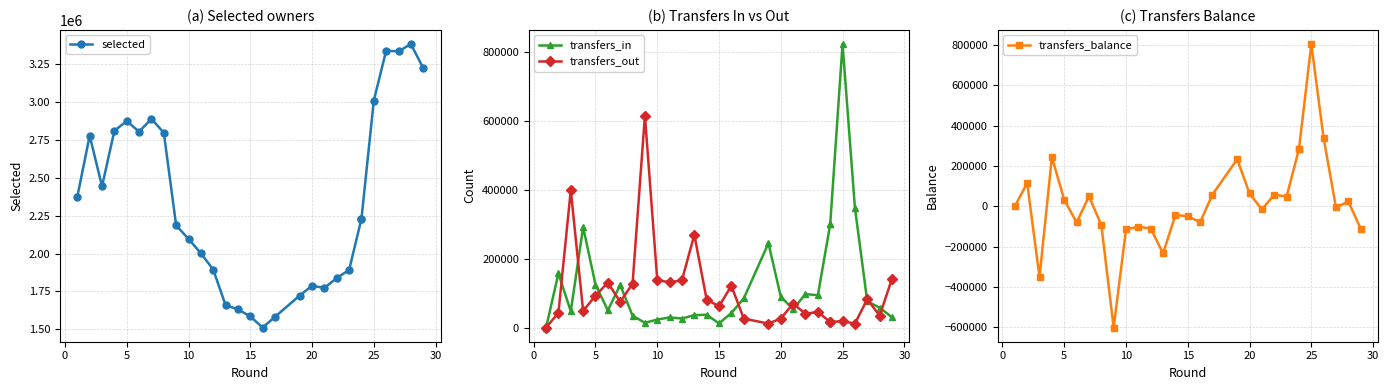

How many values in the transfers_in series are below 57735?

14